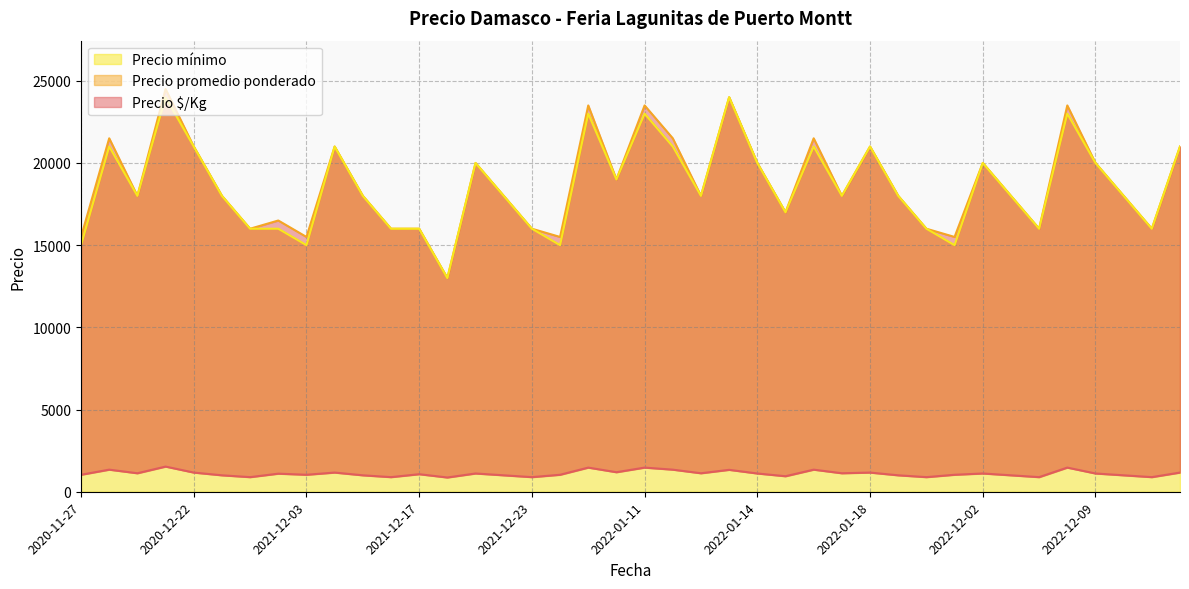

True or false: Precio $/Kg and Precio mínimo cross at least once.

False